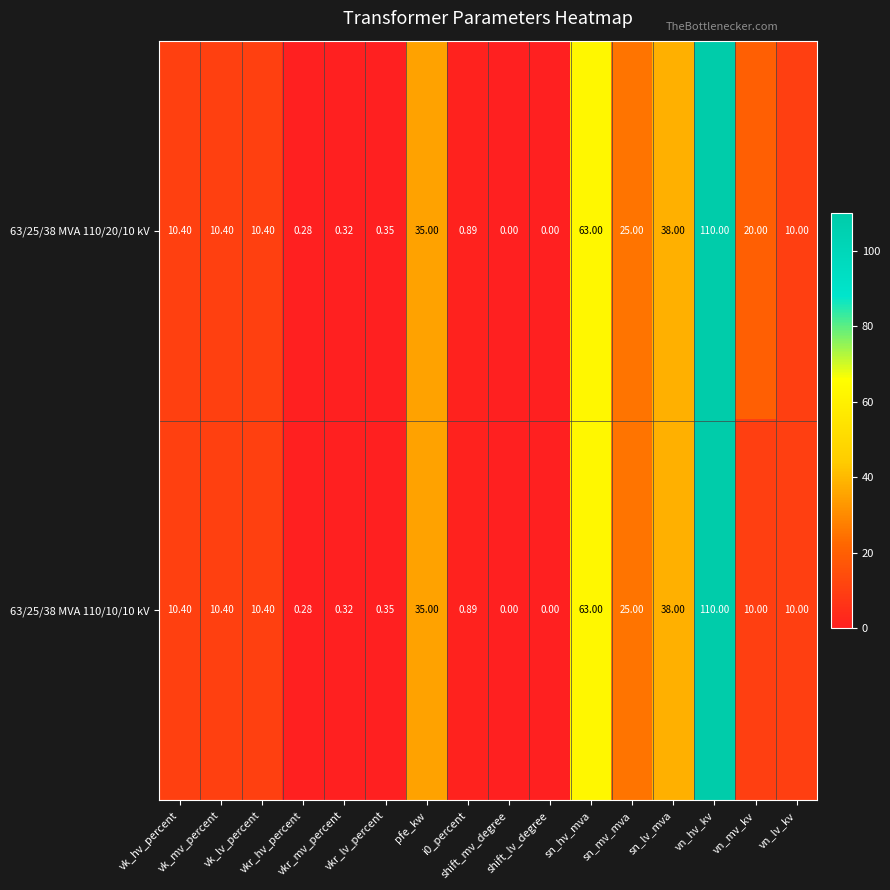

Count the number of data series in this chart.

2